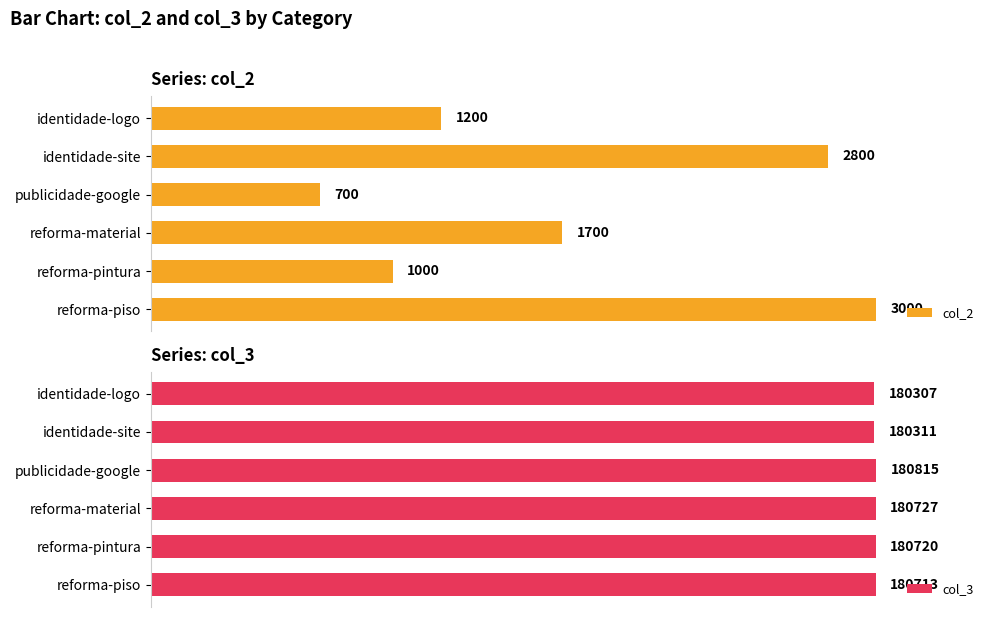

List the series in order of their overall mean, lowest first.

col_2, col_3